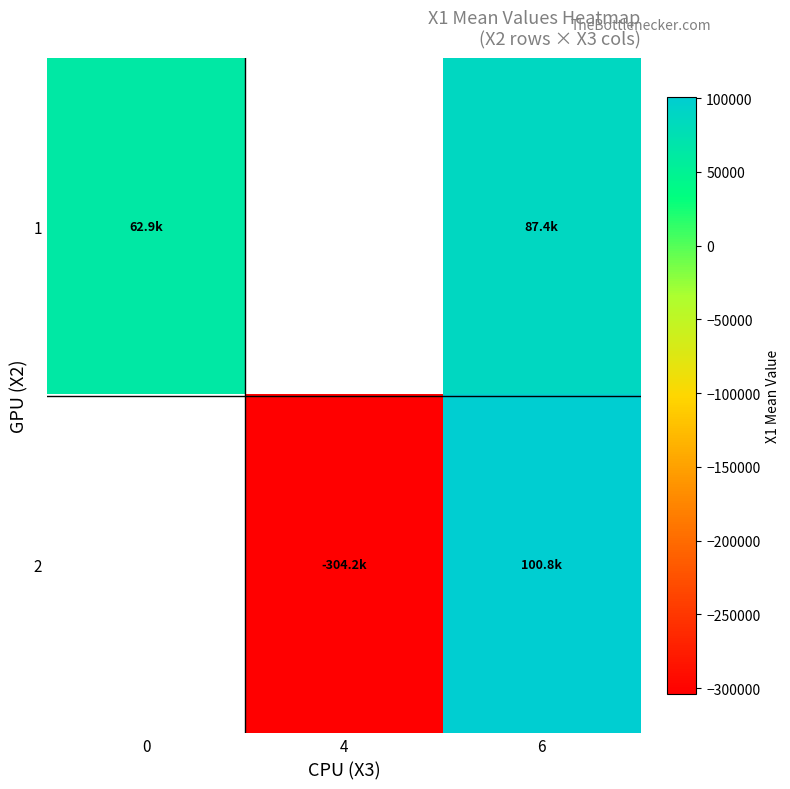

What is the spread (max minus min) of values at 6?

13435.0